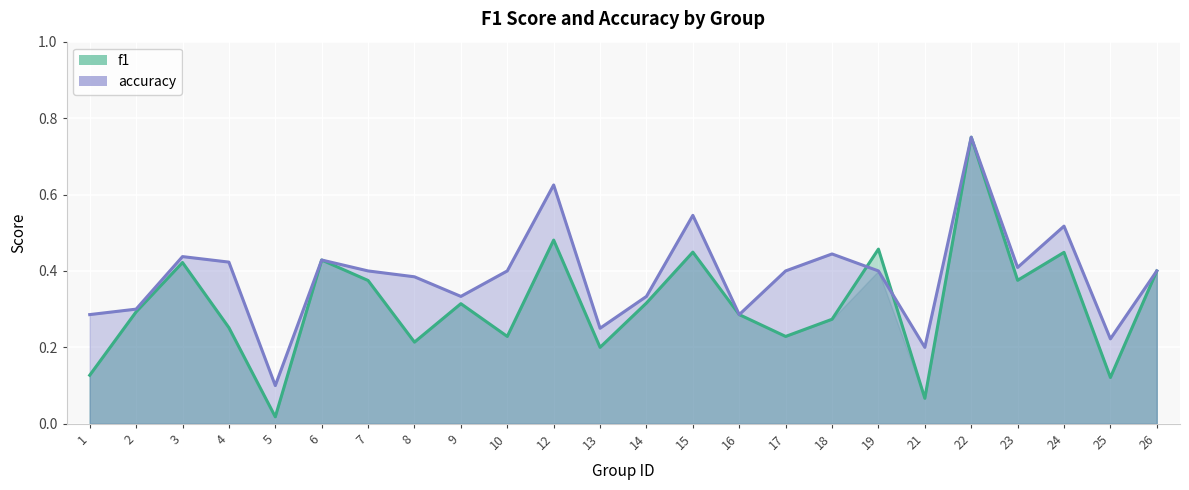

After their last crossing, which series has the higher values: accuracy or f1?

accuracy